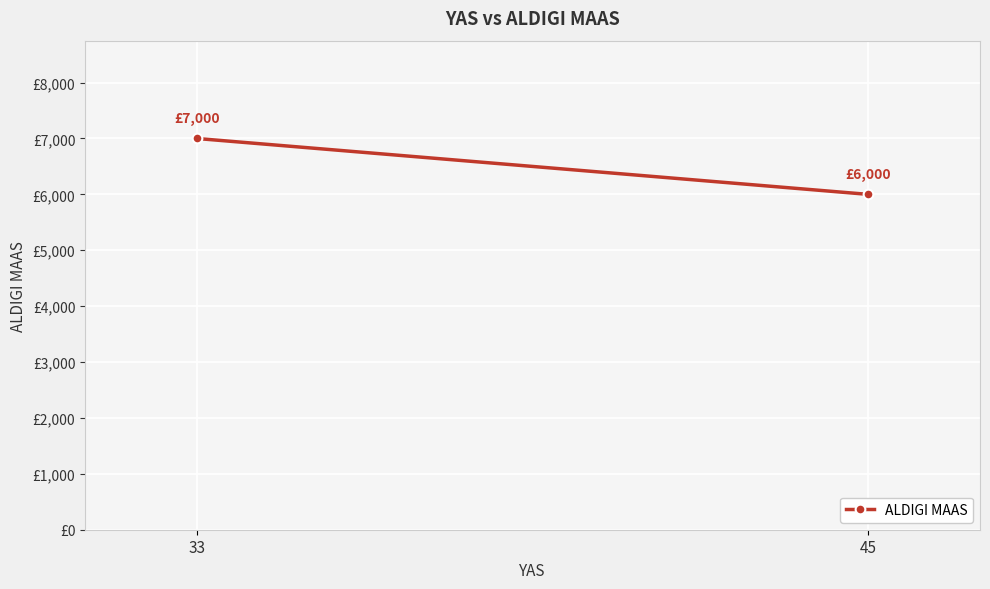

Reading left to right, transcribe all the data shown in this chart.

33=7000	45=6000